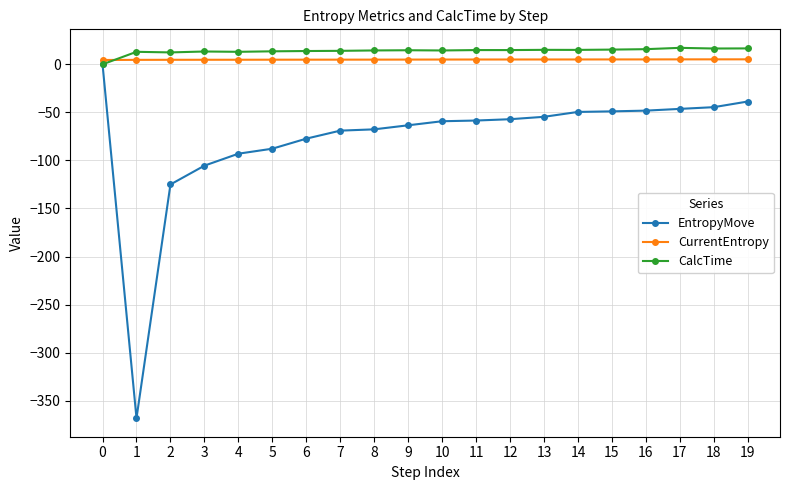

What is the value of the CurrentEntropy point at the 15th from the left?

5.1